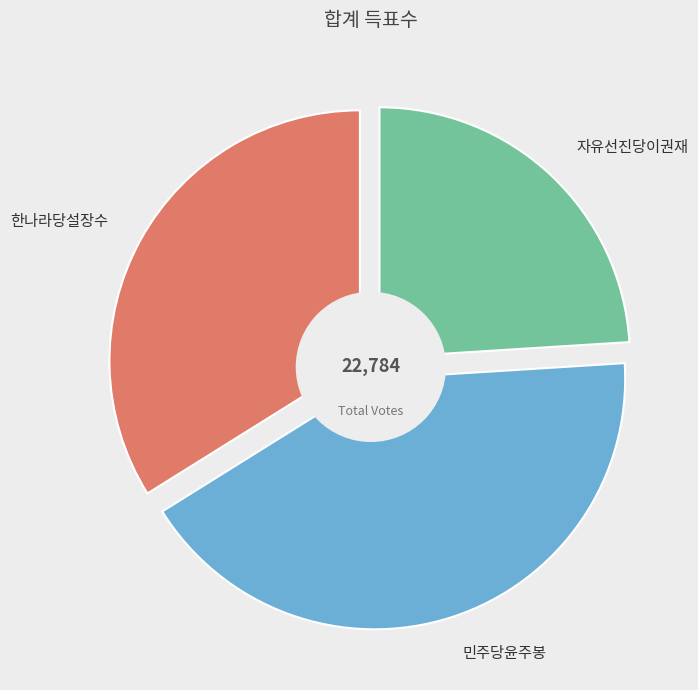

Which slice is the largest?

민주당윤주봉